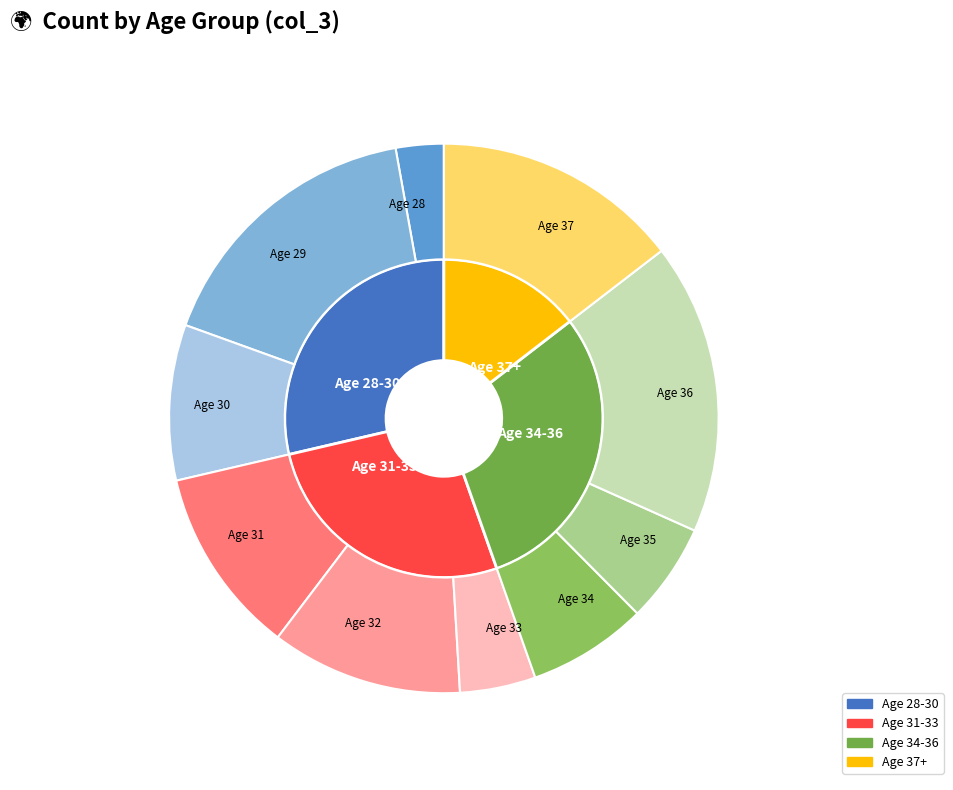

How much of the chart is everything except 37?

85.4%